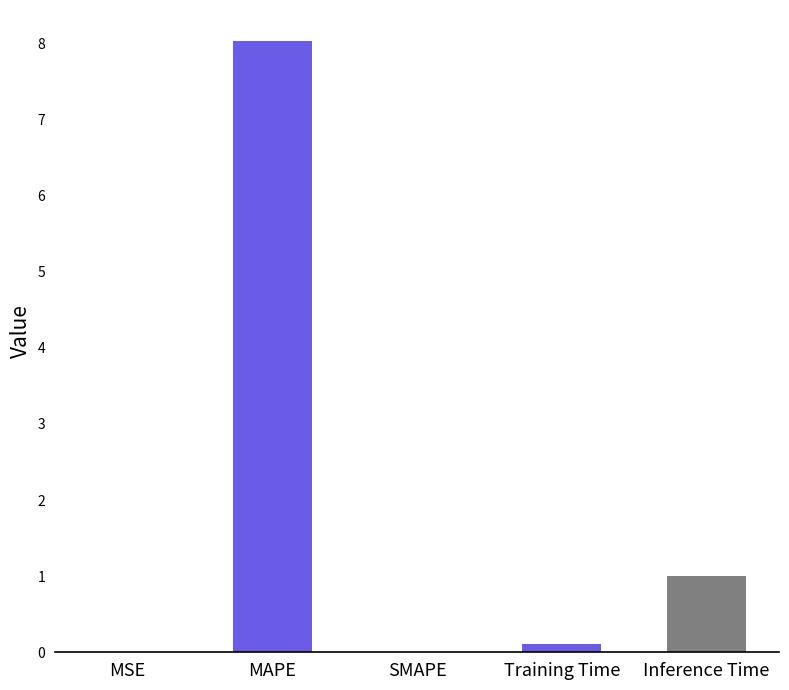

The value at Training Time is 0.1. True or false?

True